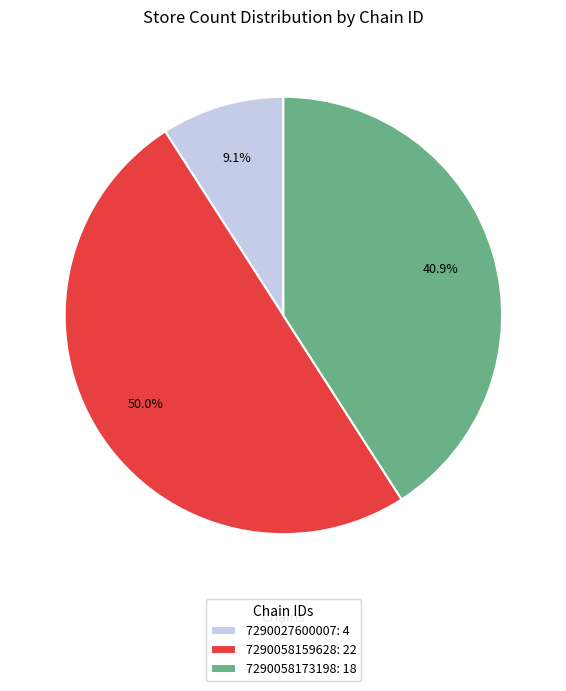

To the nearest percent, what percentage of the pie is 7290058159628?

50%